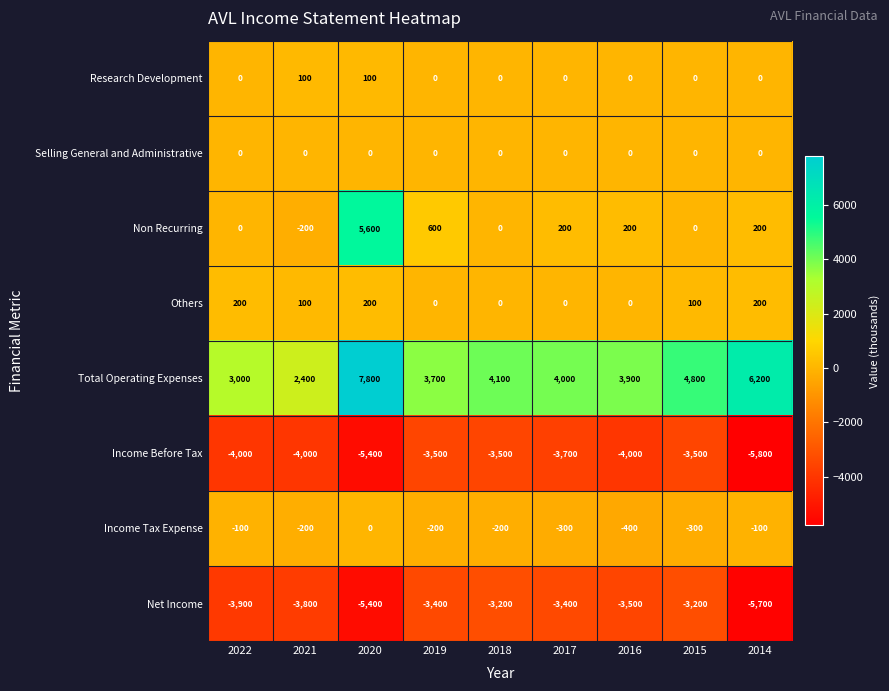

Which series changed the most between 2022 and 2020?

Non Recurring